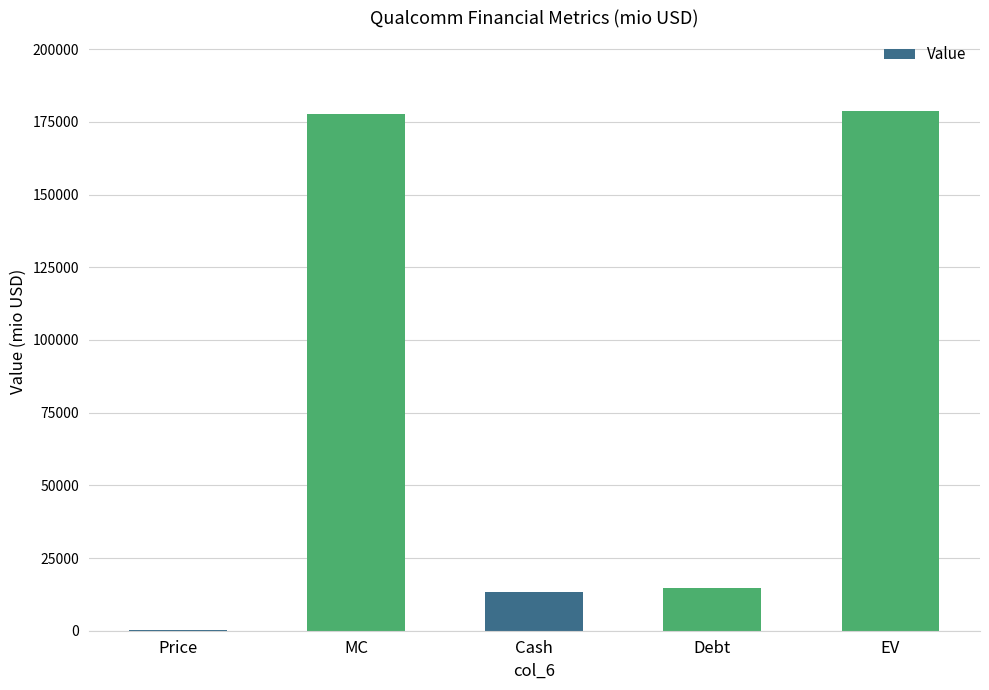

Are the bars horizontal?

No